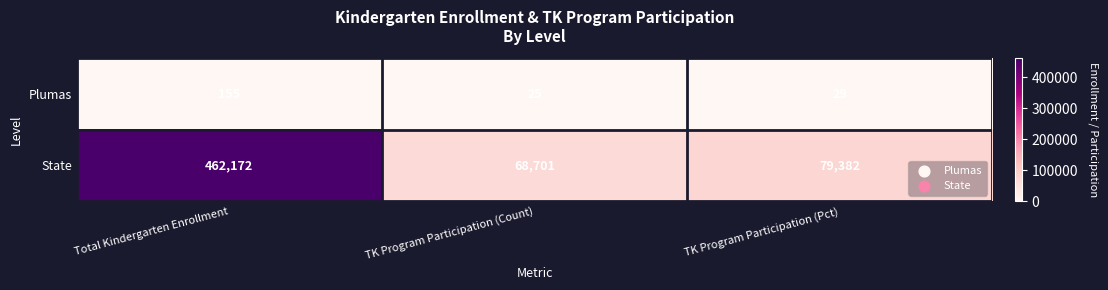

Where is Plumas nearest to the value 90?

TK Program Participation (Pct)